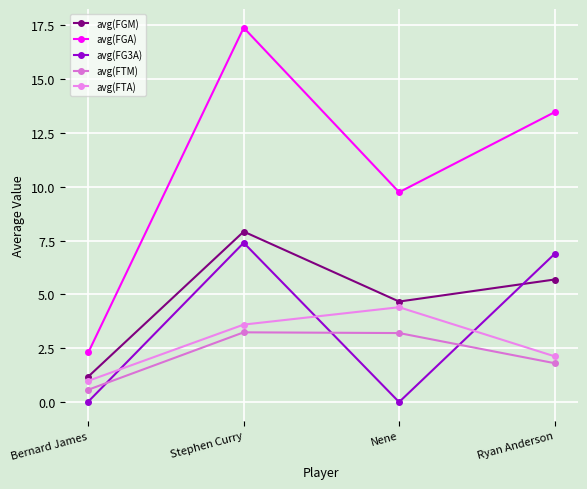

Between Stephen Curry and Ryan Anderson, which series saw the biggest shift?

avg(FGA)